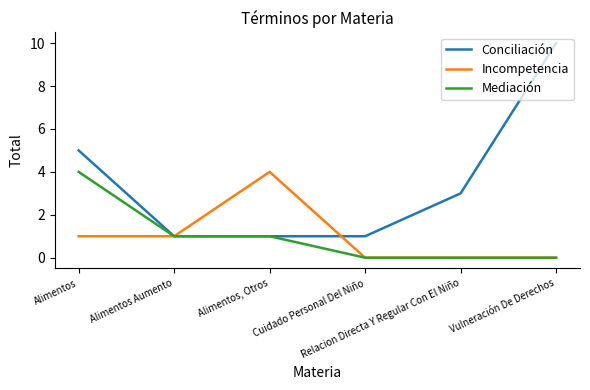

What position from the left is Alimentos Aumento?

2